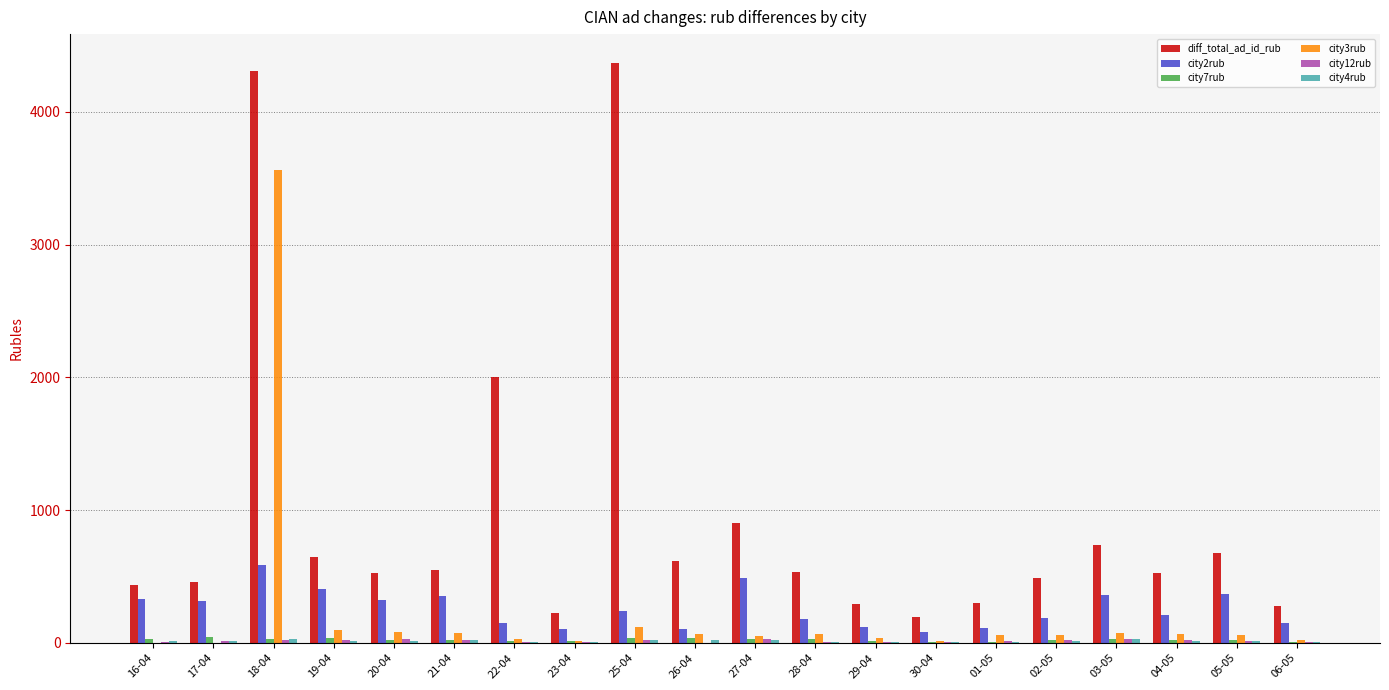

What is the maximum value shown in the chart?

4367.4